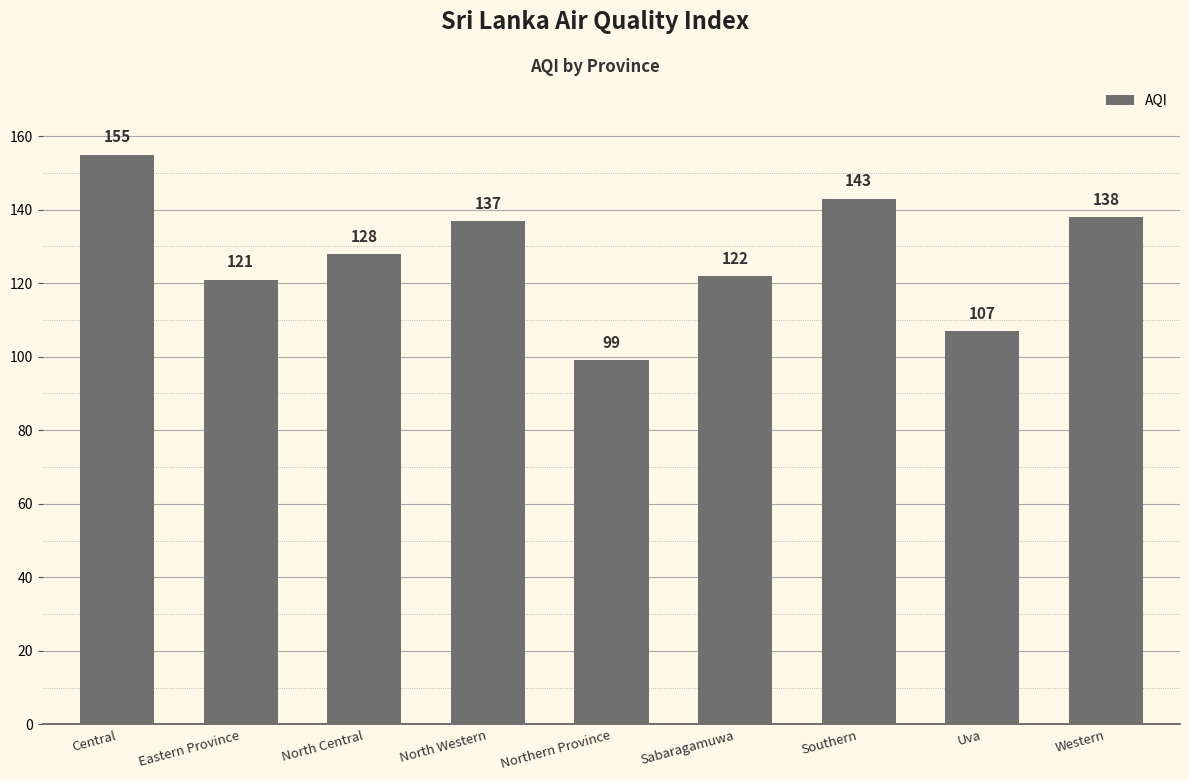

Reading left to right, transcribe all the data shown in this chart.

155	121	128	137	99	122	143	107	138